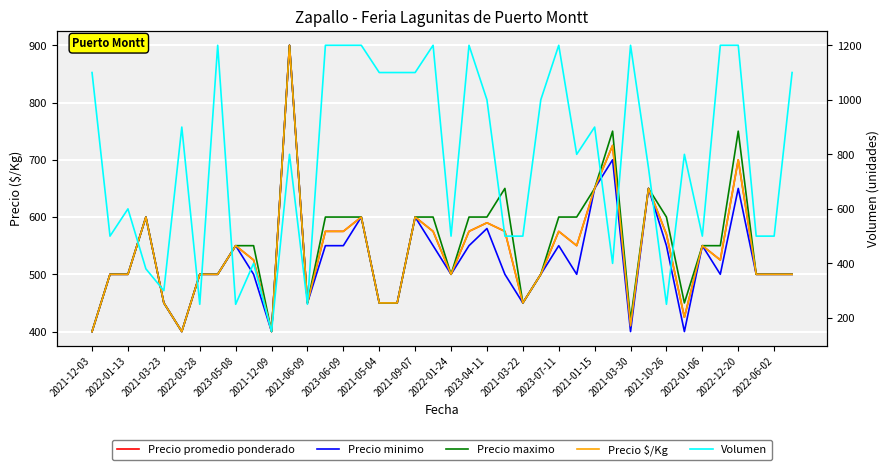

What is the label of the 3rd point from the left?

2022-01-13